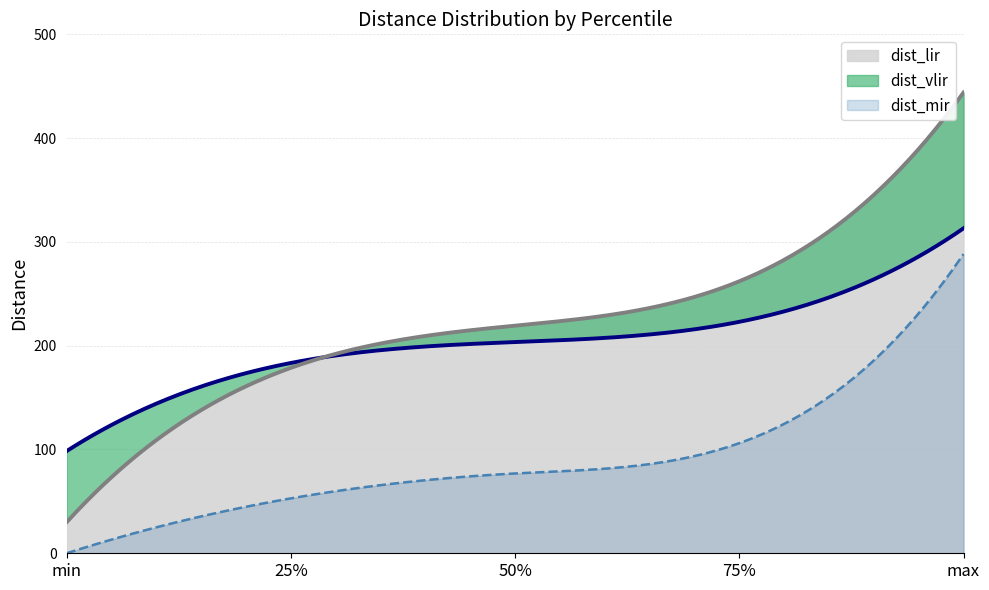

Which label corresponds to the largest value in the chart?

max